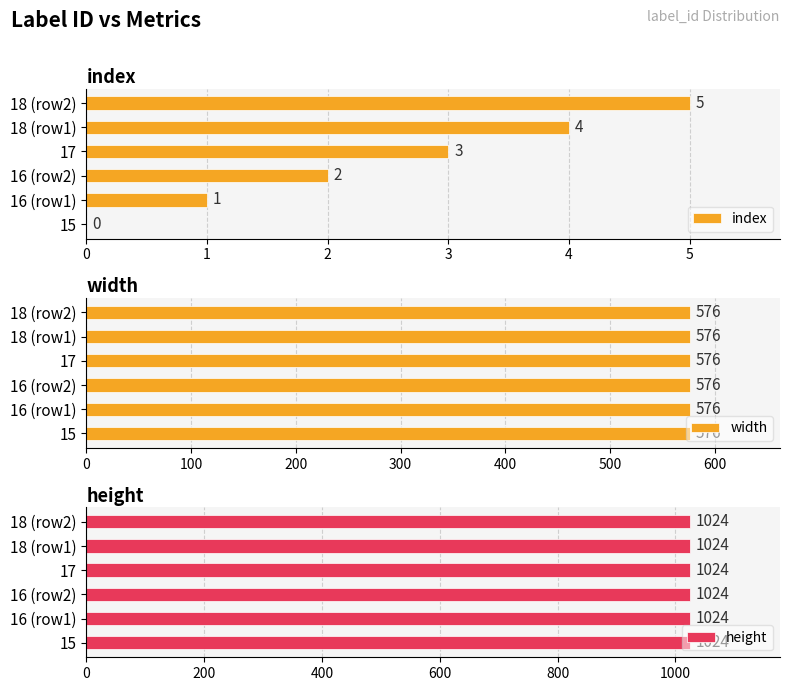

The index series shows 3 at 17. True or false?

True